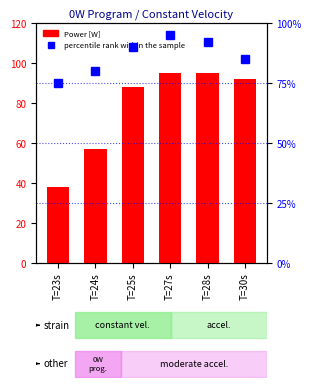

What is the label of the 4th bar from the right?

T=25s